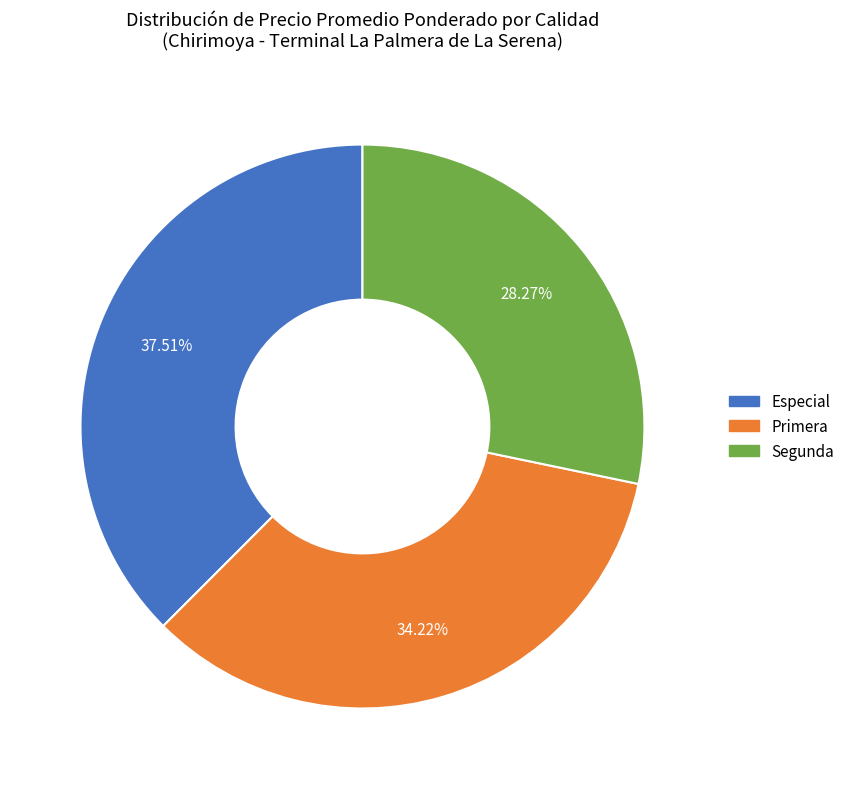

What is the smallest slice in the pie chart?

Segunda